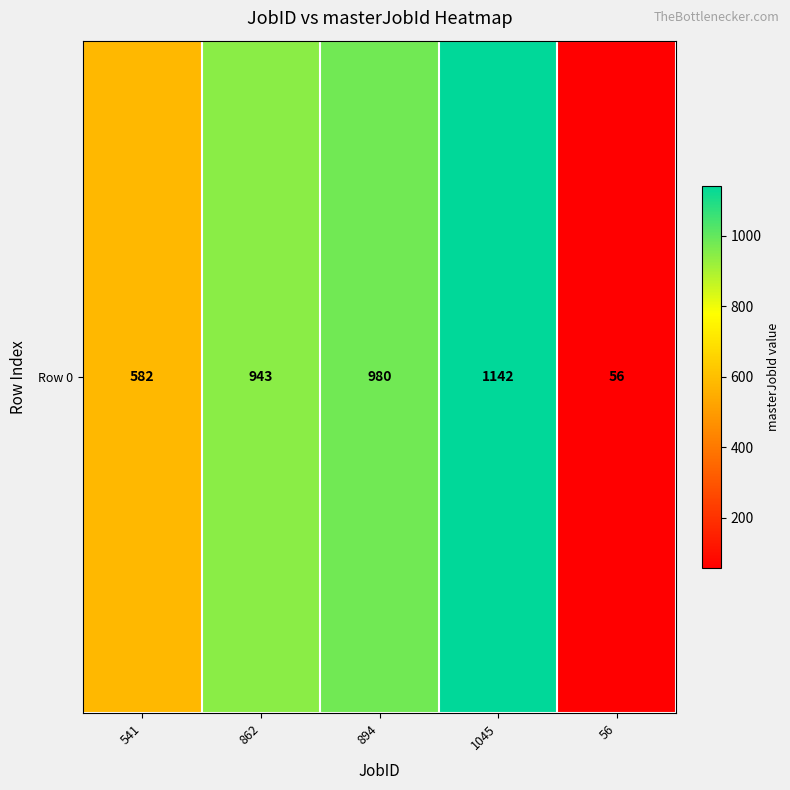

List the labels in order of value, smallest first.

56, 541, 862, 894, 1045